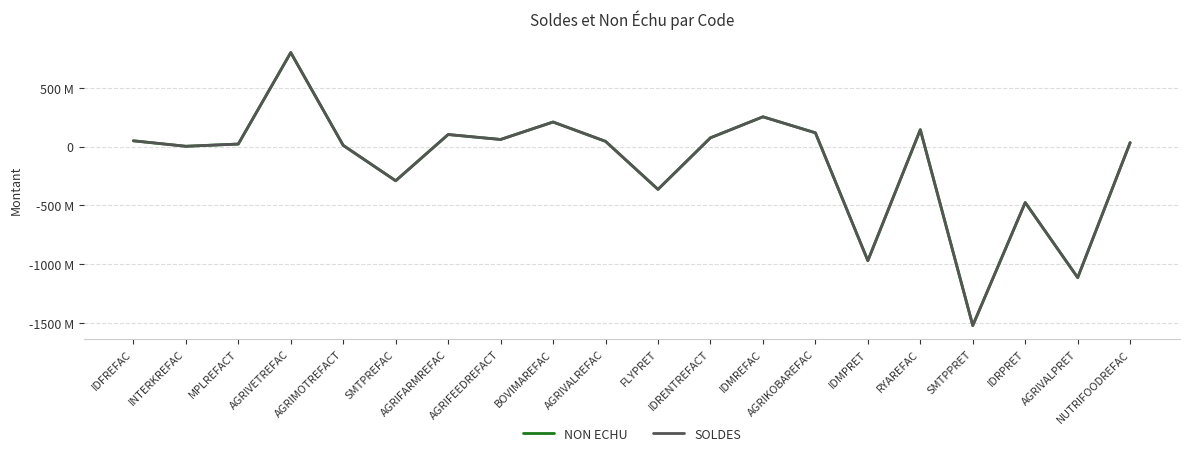

What is the difference between the maximum and minimum values in the SOLDES series?

2319579936.5